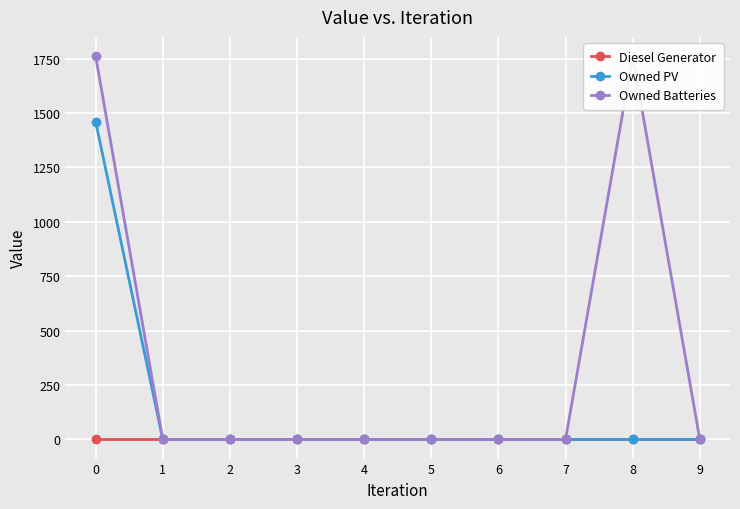

What value does the Owned Batteries series have at 8, to the nearest 100?

1800